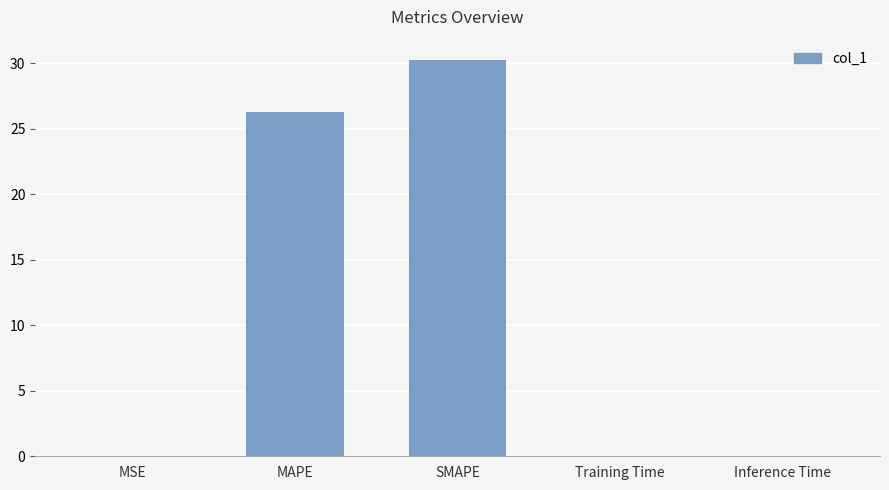

What is the sum of the values at Inference Time and MAPE?

26.4